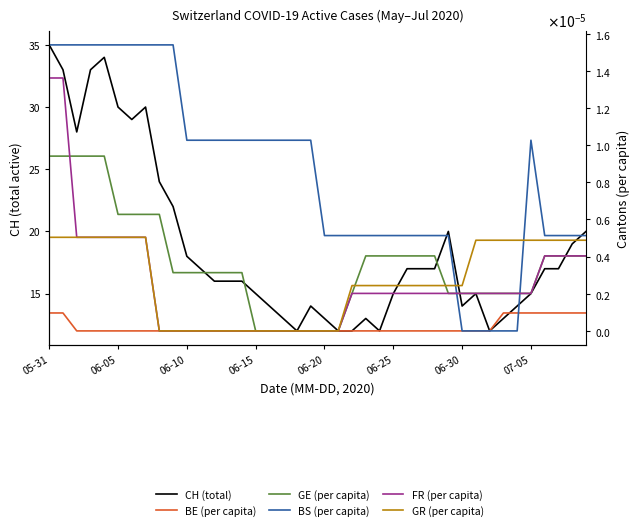

List the series in order of their peak value, highest first.

CH (total), BS (per capita), FR (per capita), GE (per capita), GR (per capita), BE (per capita)